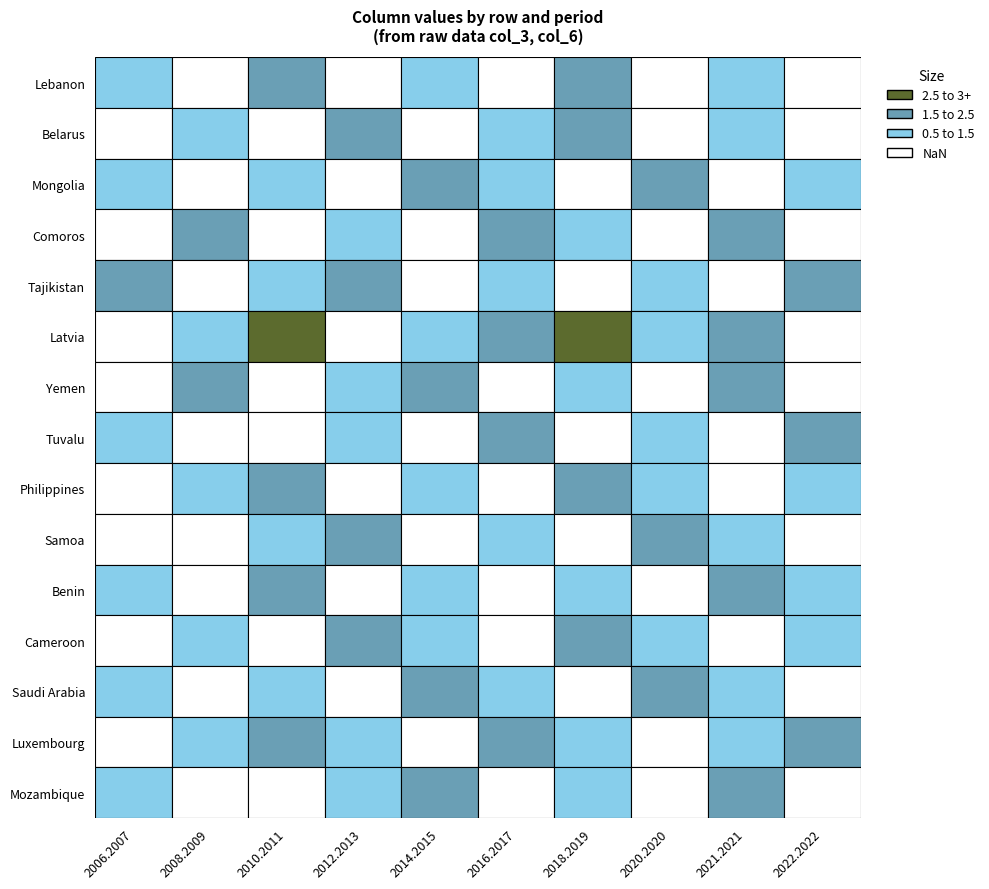

What is the sum of all col_0=0, col_3=2 values?

1